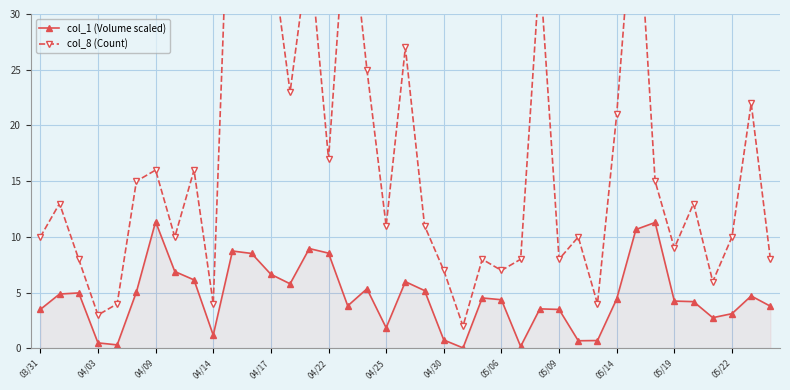

True or false: col_1 (Volume scaled) has more than 0 interior local peaks.

True